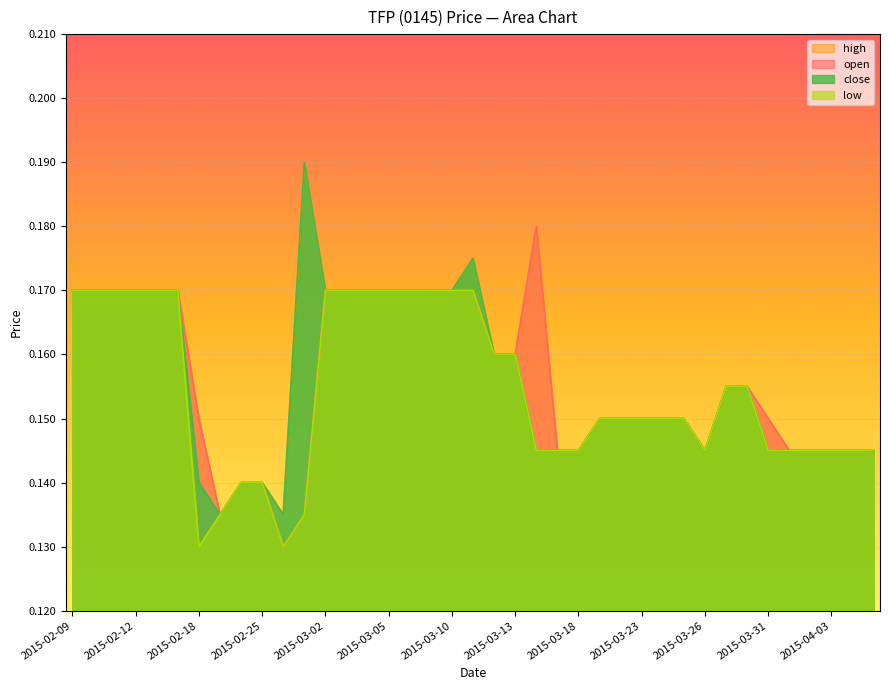

Which series has the largest range (max minus min)?

high